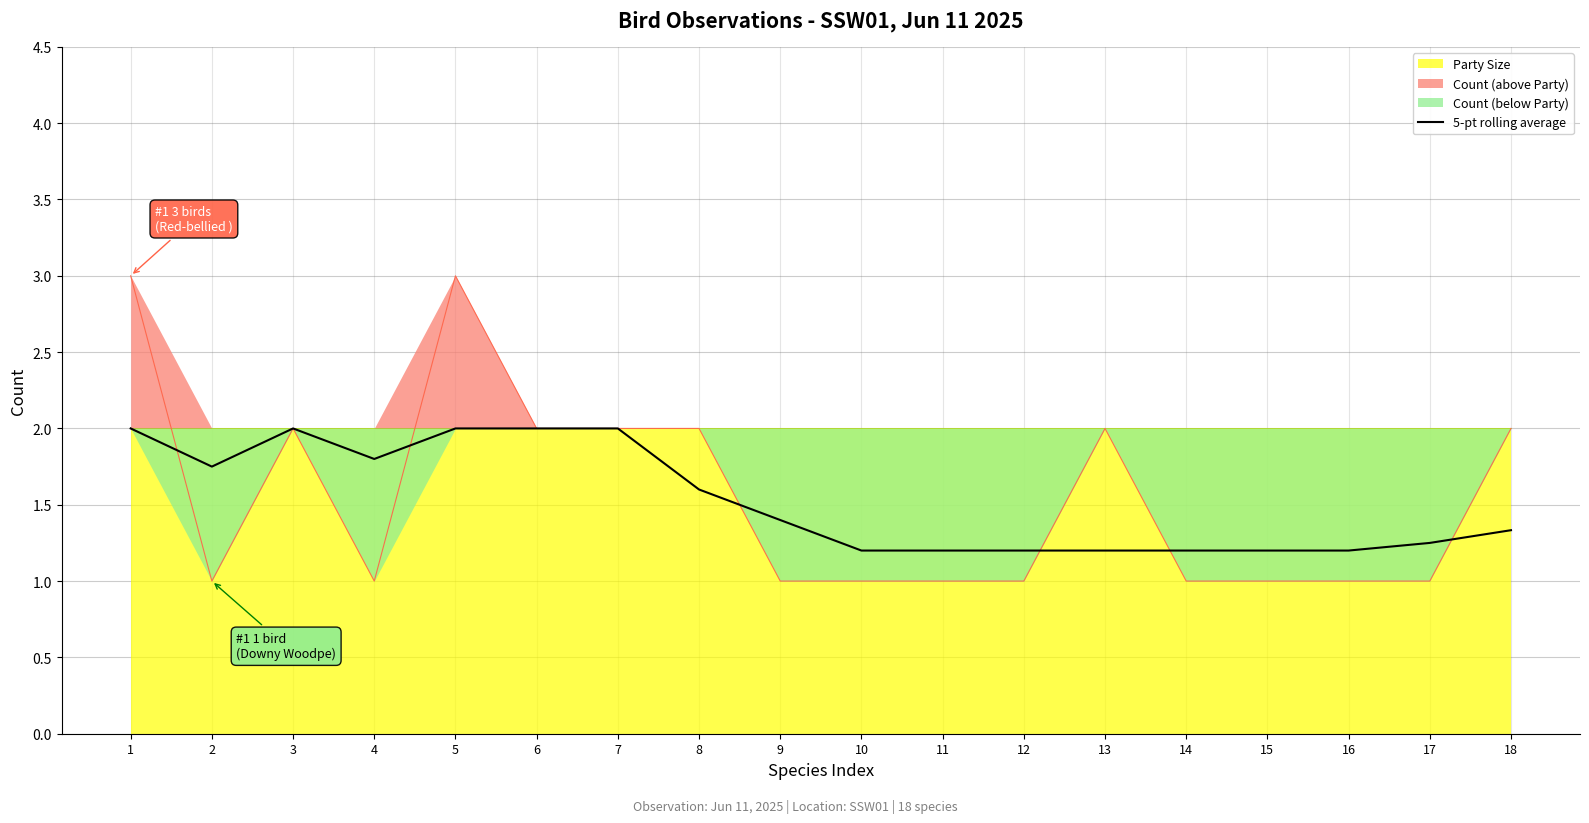

Reading left to right, extract all data points from this chart.

2.0	1.8	2.0	1.8	2.0	2.0	2.0	1.6	1.4	1.2	1.2	1.2	1.2	1.2	1.2	1.2	1.2	1.3